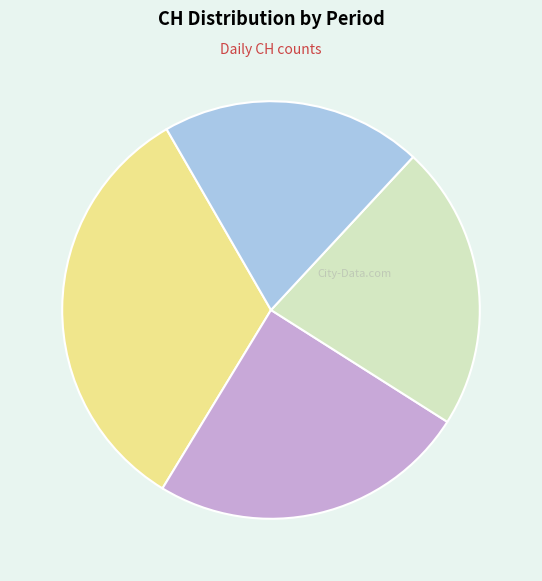

Is there any slice that represents more than half of the pie?

No